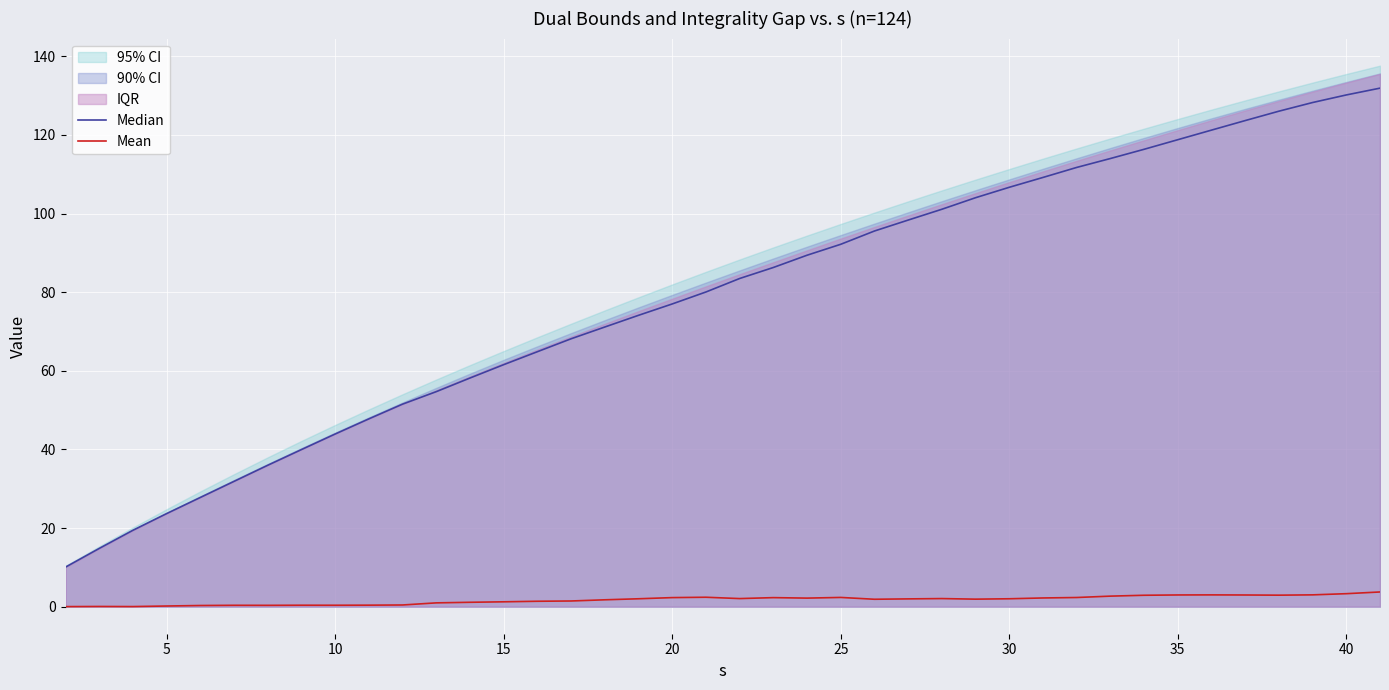

Reading left to right, list all the values displayed in this chart.

Median: 10.1	14.8	19.4	23.7	27.8	31.9	36.0	40.0	43.9	47.8	51.5	54.7	58.2	61.6	64.9	68.1	71.1	74.1	77.0	80.0	83.5	86.3	89.4	92.2	95.6	98.3	101.1	104.0	106.7	109.2	111.7	114.0	116.3	118.8	121.2	123.6	126.0	128.2	130.2	131.9
Mean: 0.0	0.0	0.0	0.2	0.3	0.4	0.3	0.4	0.4	0.4	0.4	1.0	1.1	1.2	1.4	1.4	1.7	2.0	2.3	2.4	2.1	2.3	2.2	2.3	1.9	2.0	2.1	1.9	2.0	2.2	2.3	2.7	2.9	3.0	3.0	3.0	2.9	3.0	3.3	3.7